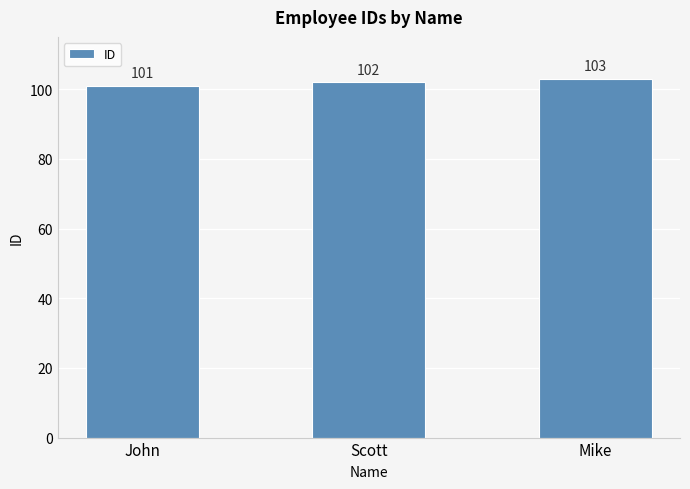

Which category has the lowest value across all series?

John